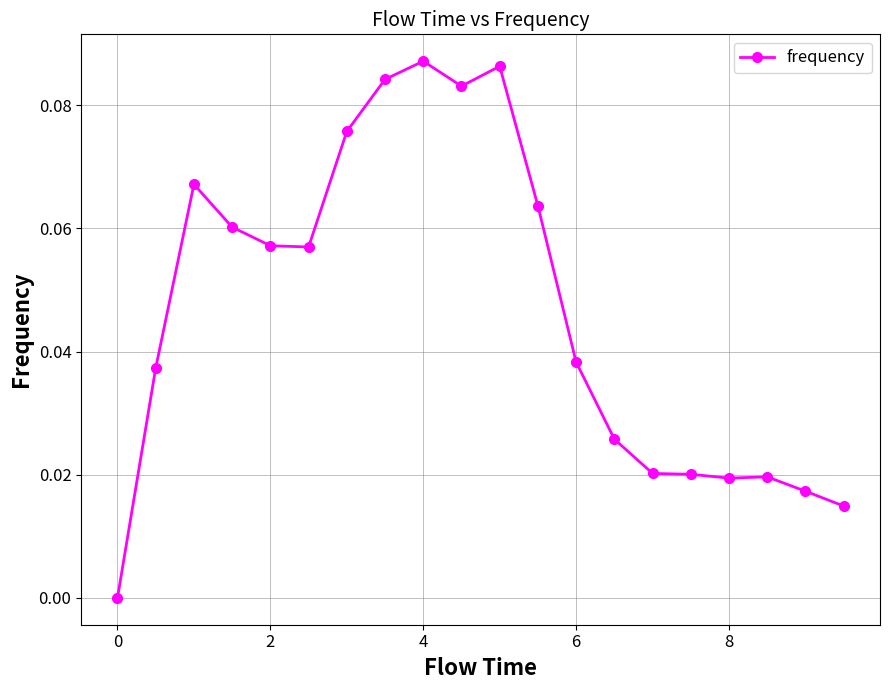

True or false: there are more than 2 points higher than both neighbors.

True